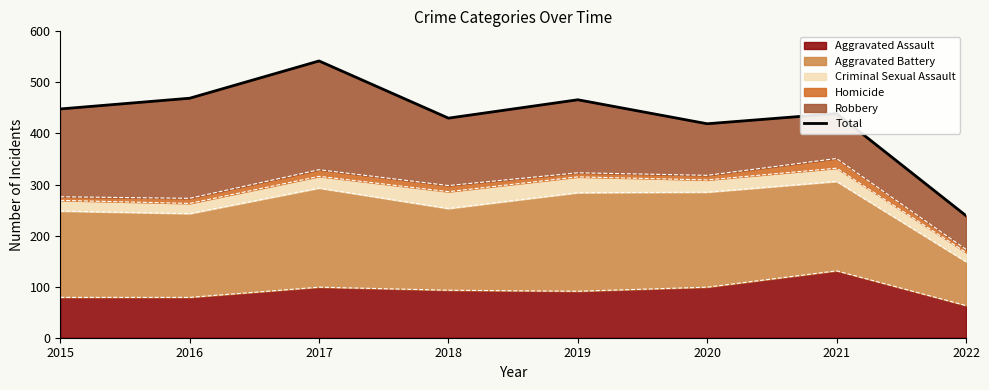

What is the difference between the maximum and minimum values?

303